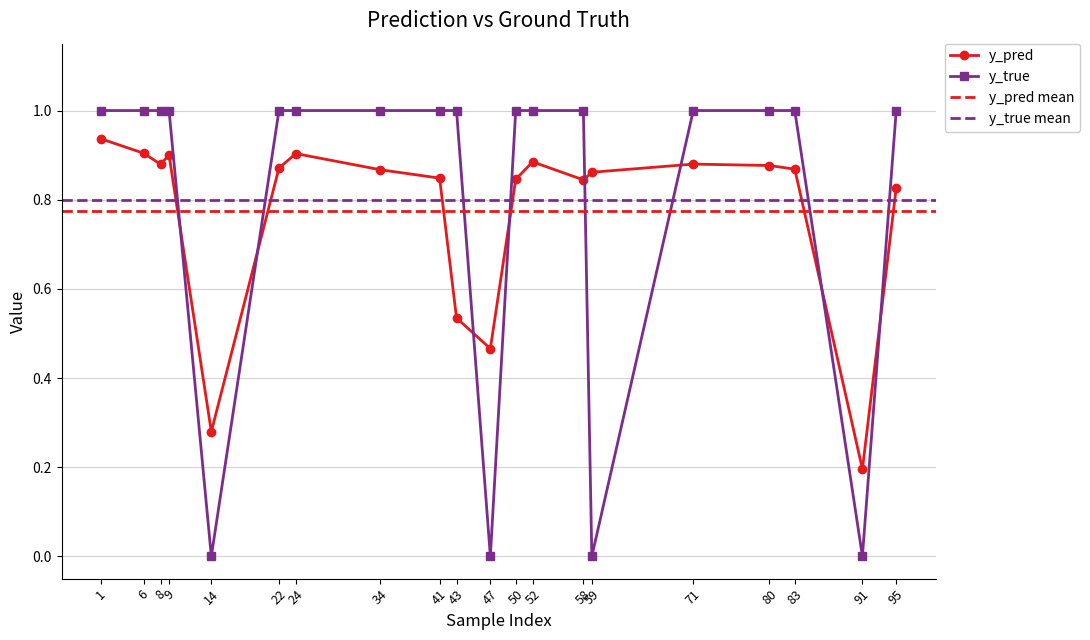

Which category has the highest value in the y_true series?

1